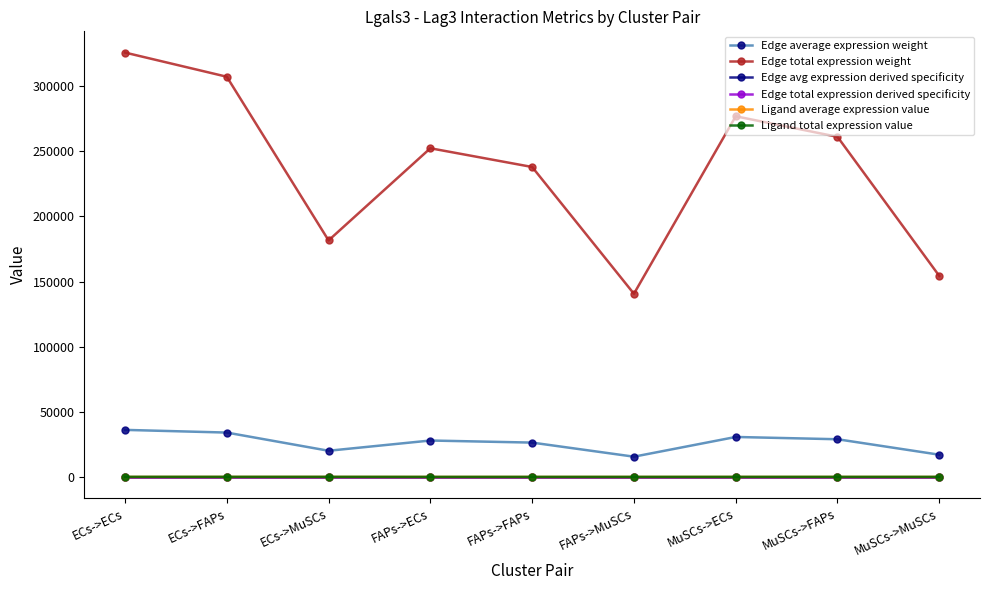

Is this an area chart (filled region under the line)?

No